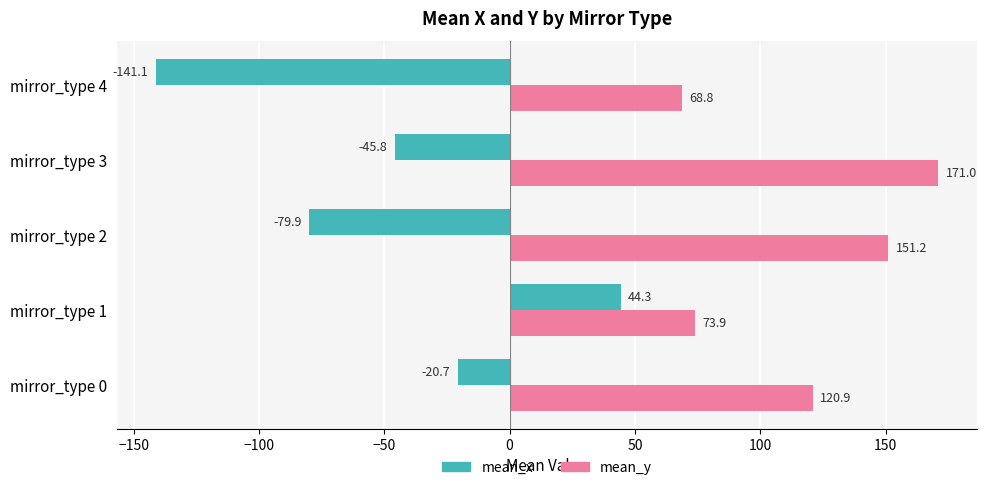

What are all the series names shown in the legend?

mean_x, mean_y